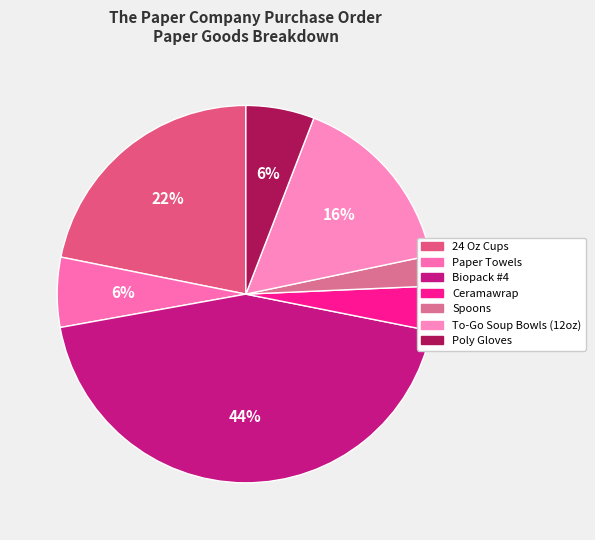

Rank the categories by value from lowest to highest.

Spoons, Ceramawrap, Poly Gloves, Paper Towels, To-Go Soup Bowls (12oz), 24 Oz Cups, Biopack #4